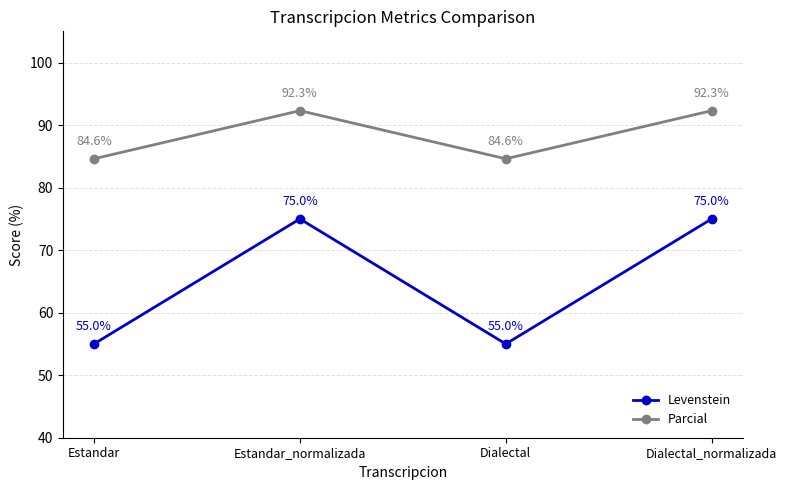

True or false: Levenstein and Parcial cross at least once.

False